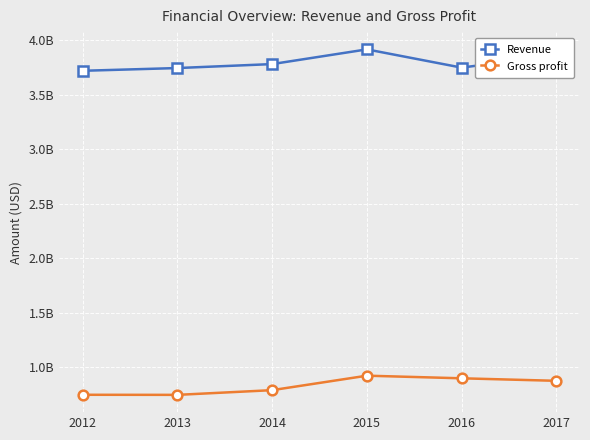

At which category does Revenue reach its first local valley?

2016